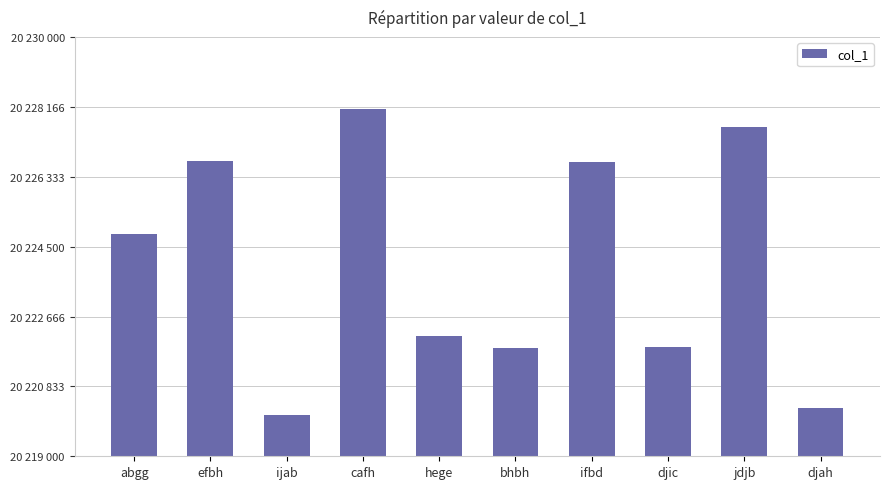

What is the label of the 6th bar from the left?

bhbh